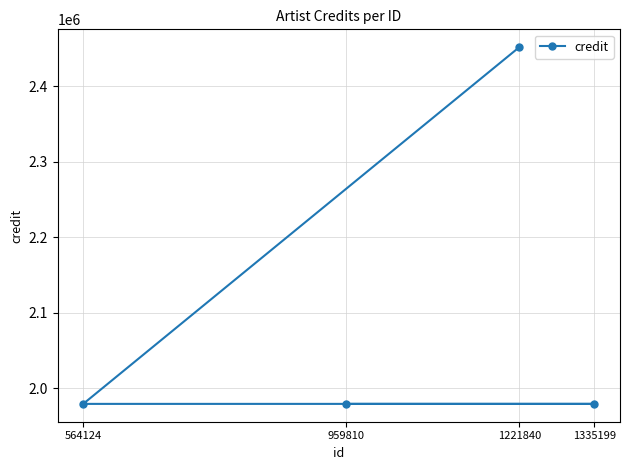

The chart shows a value of 1979427 at 1335199. True or false?

True